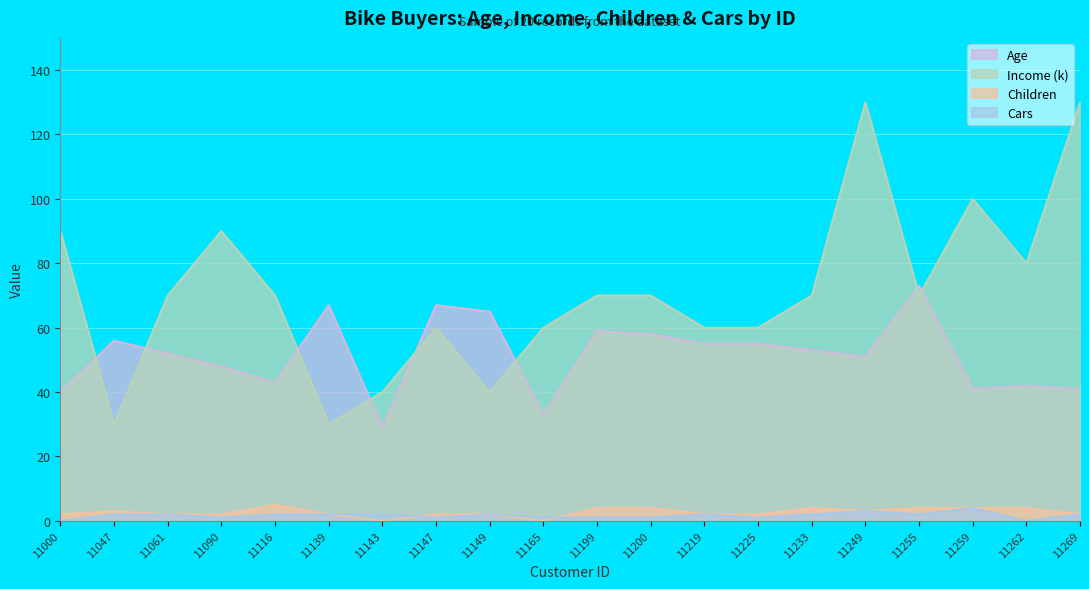

What is the spread (max minus min) of values at 11199?

69